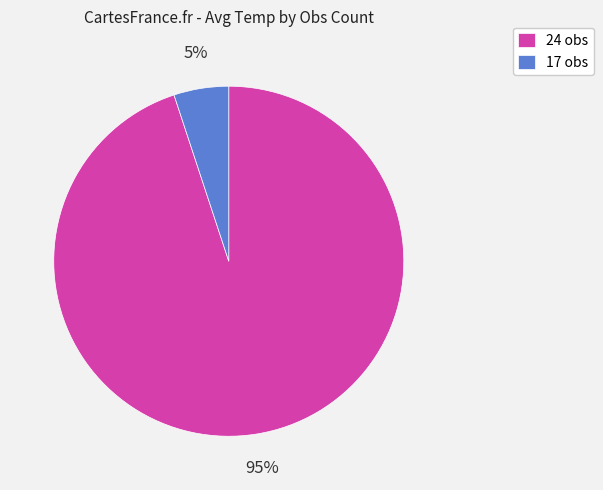

True or false: 17 obs accounts for 5% of the total.

True